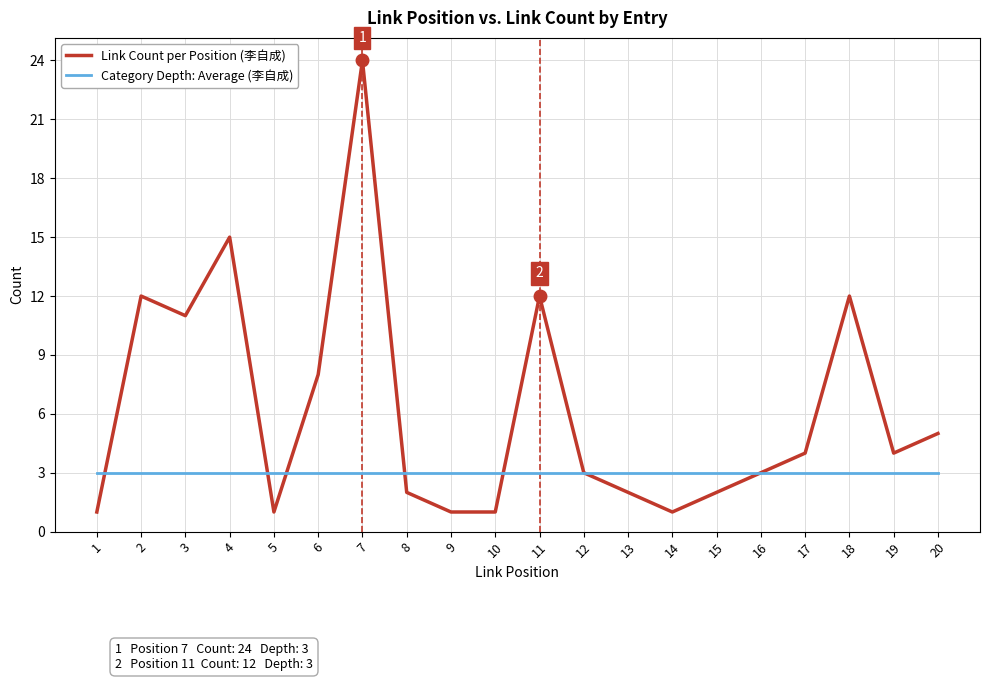

Is it true that Link Count per Position (李自成) equals 3 at 16?

True